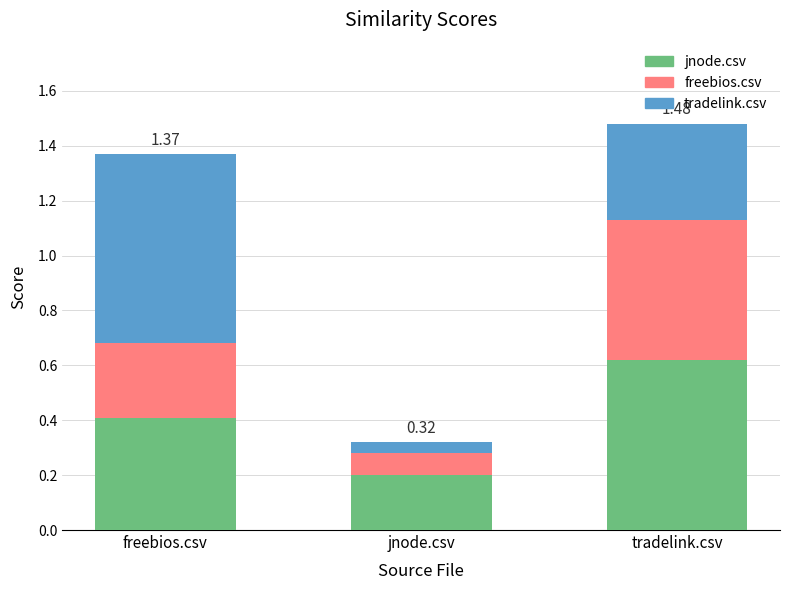

True or false: jnode.csv has a value of 0.2 at jnode.csv.

True